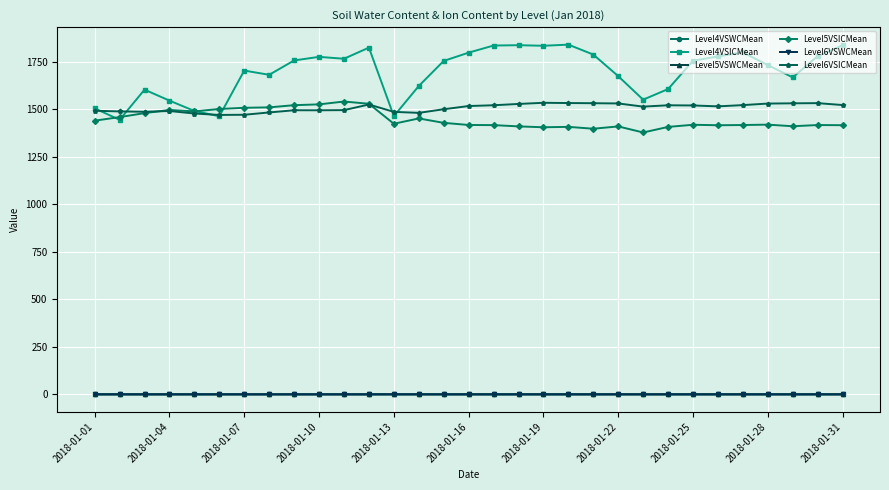

True or false: Level6VSICMean has more than 1 interior local peaks.

True